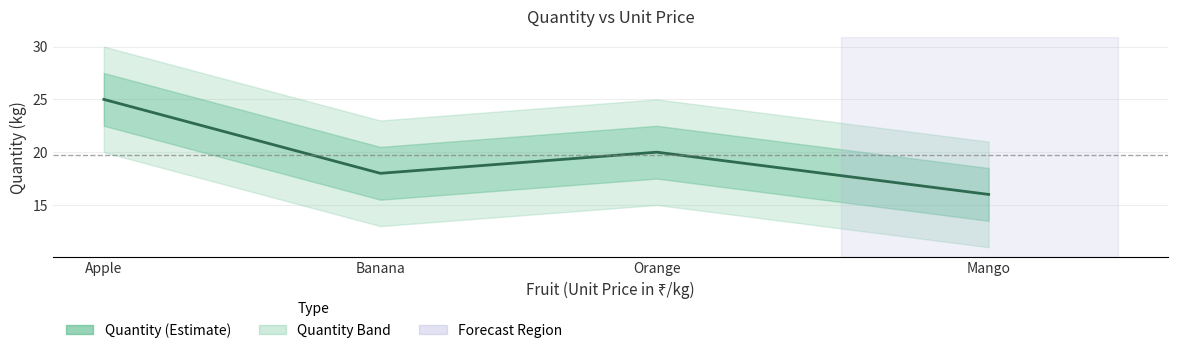

At which label does the data first exceed 20?

Apple